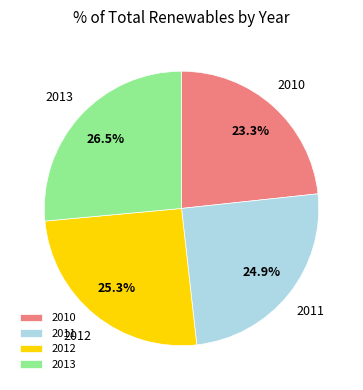

Which has a higher value, 2010 or 2013?

2013